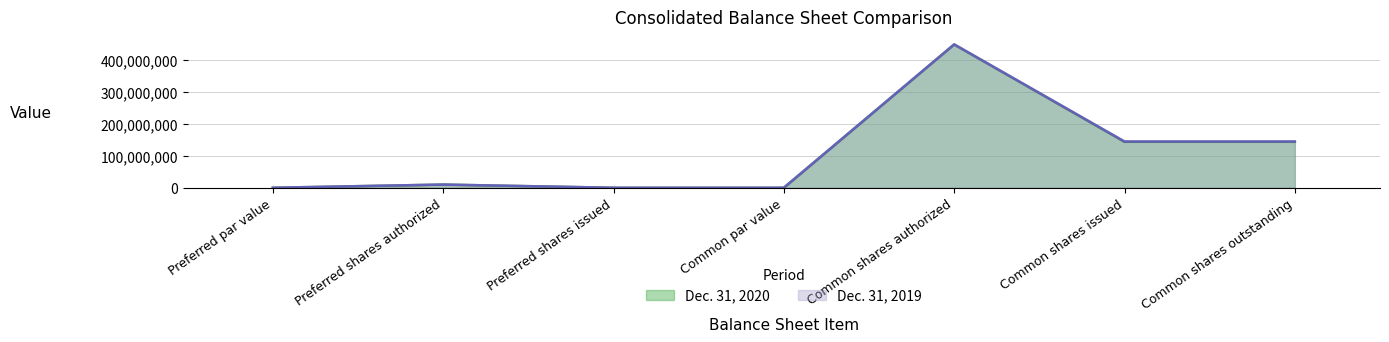

How many positive values does the Dec. 31, 2020 series have?

6